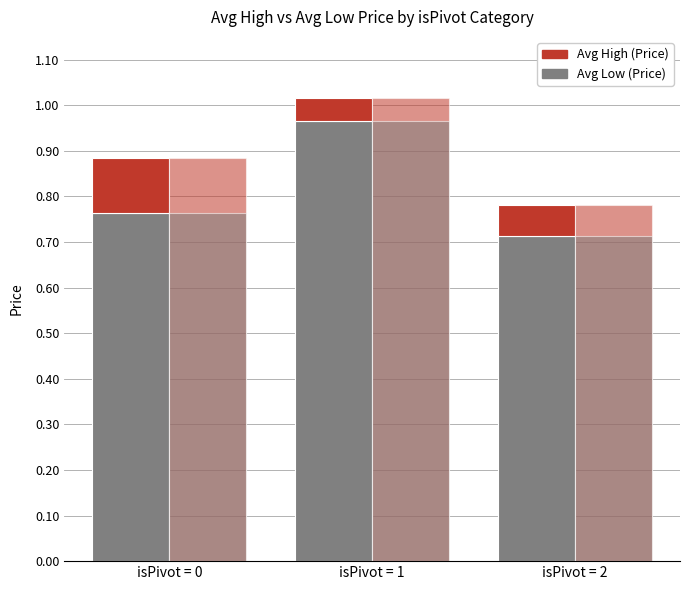

What value does the Low (full bar) series have at isPivot = 2?

0.7